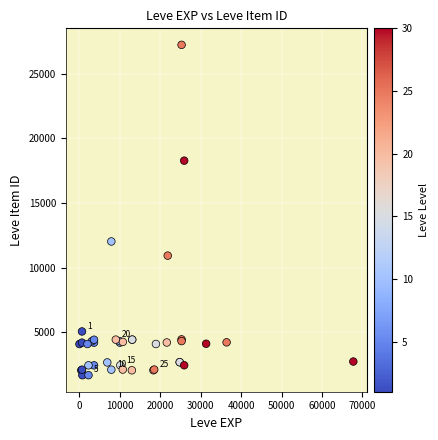

What Y value in the scatter plot is closest to 14448?

12018